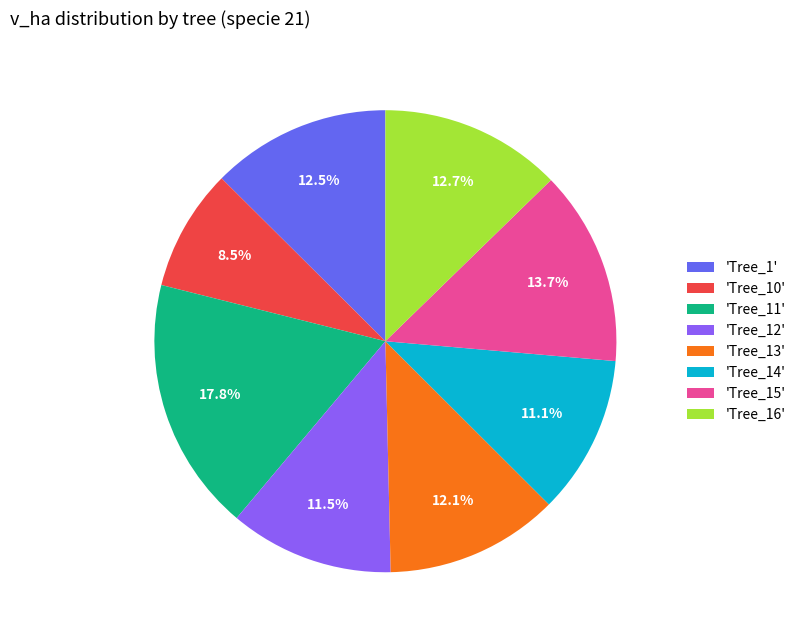

Is there a majority slice in this chart?

No